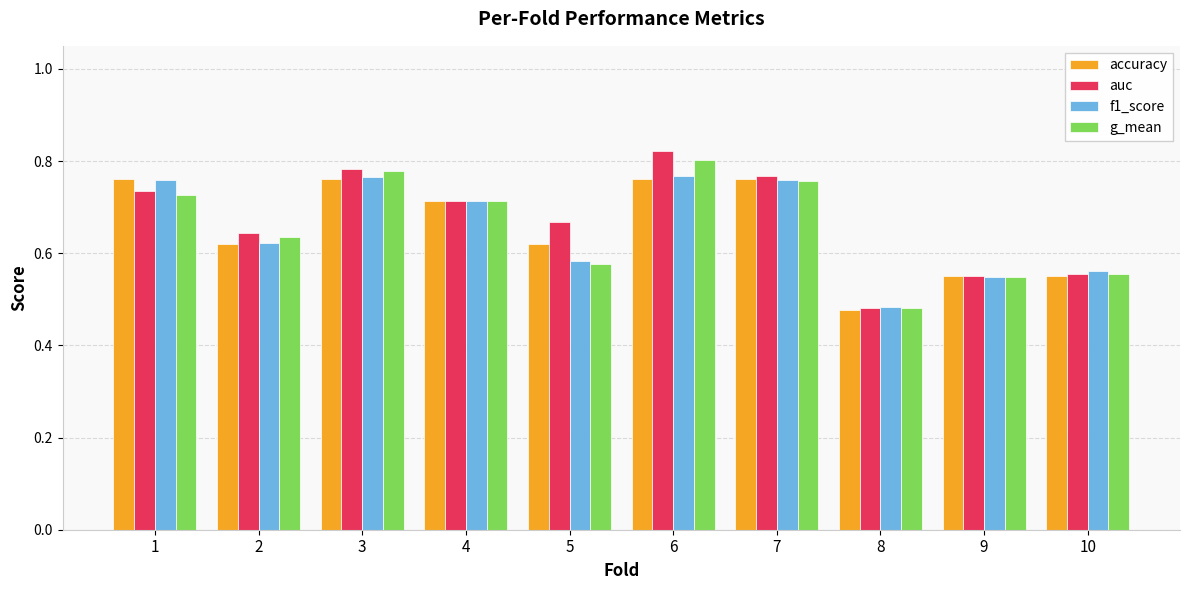

What is the difference between the second highest and minimum values in the f1_score series?

0.3